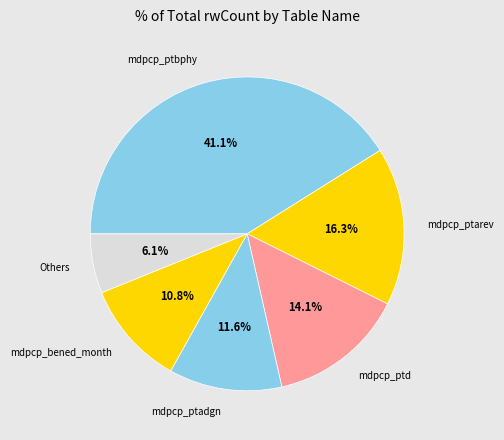

What is the largest slice in the pie chart?

mdpcp_ptbphy